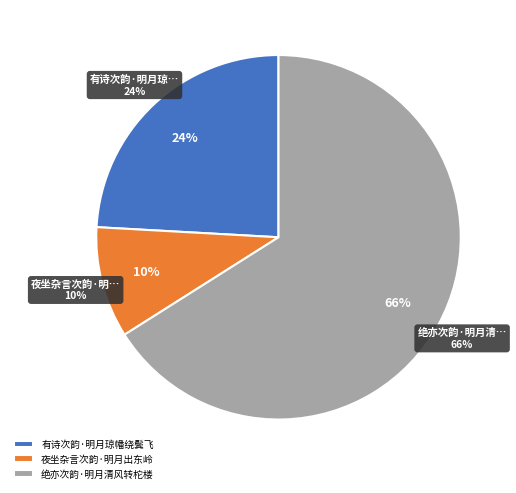

Which category has the smallest portion of the pie?

夜坐杂言次韵·明月出东岭